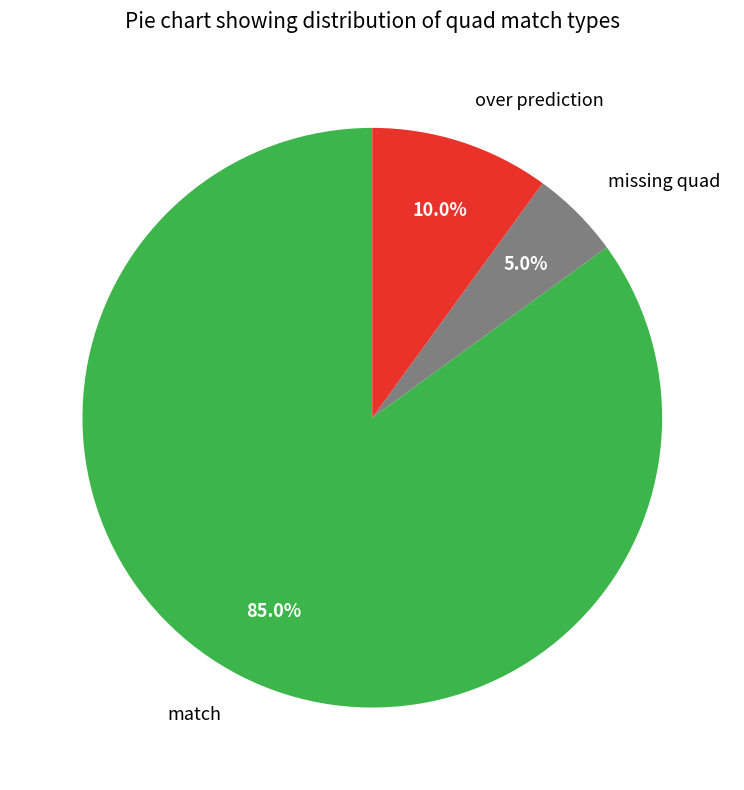

Is the sum of missing quad and over prediction greater than half?

No